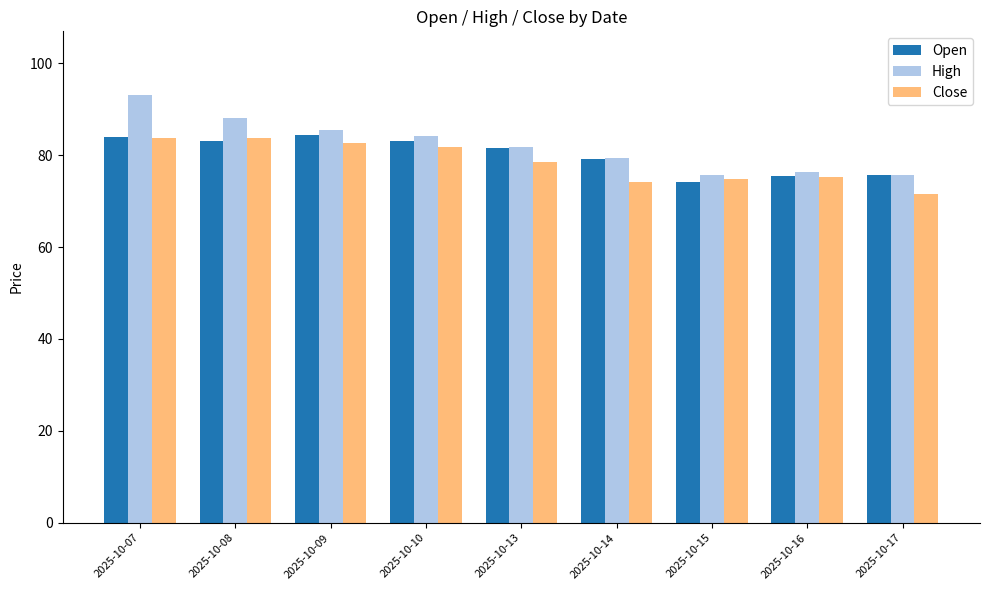

Is it true that Open equals 84.4 at 2025-10-09?

True